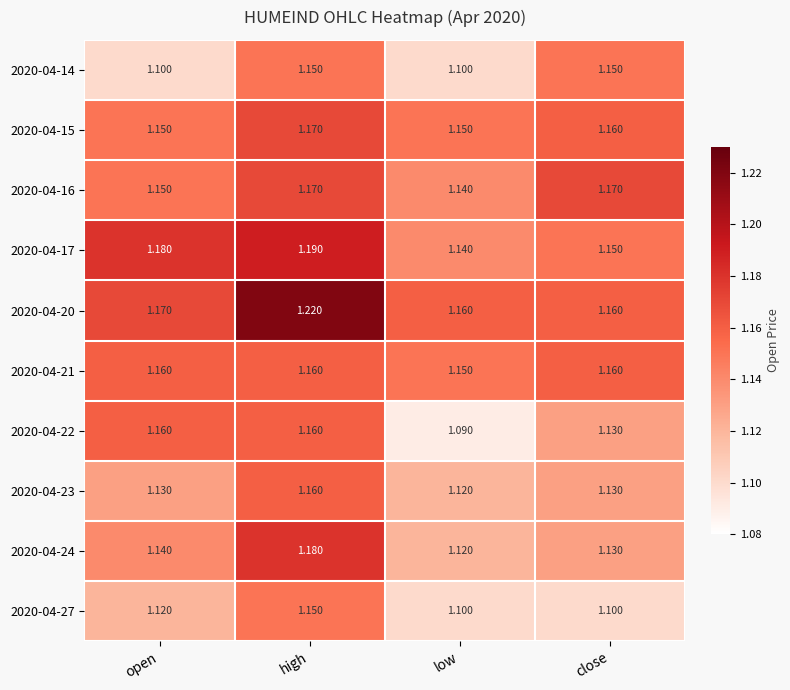

At which category does the chart reach its minimum across all series?

low